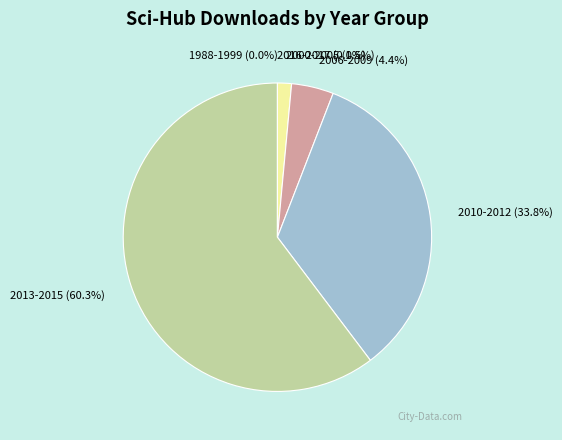

Between 2000-2005 and 2006-2009, which is larger?

2006-2009